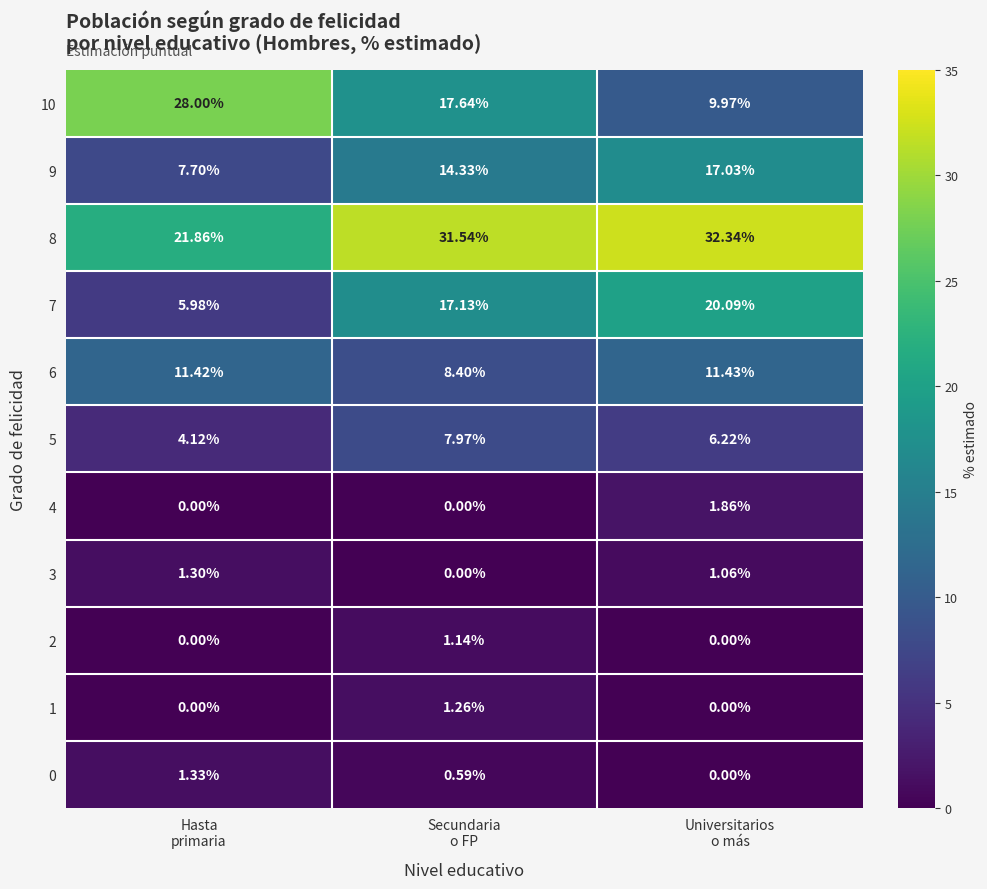

How many values in the 9 series exceed 14?

2